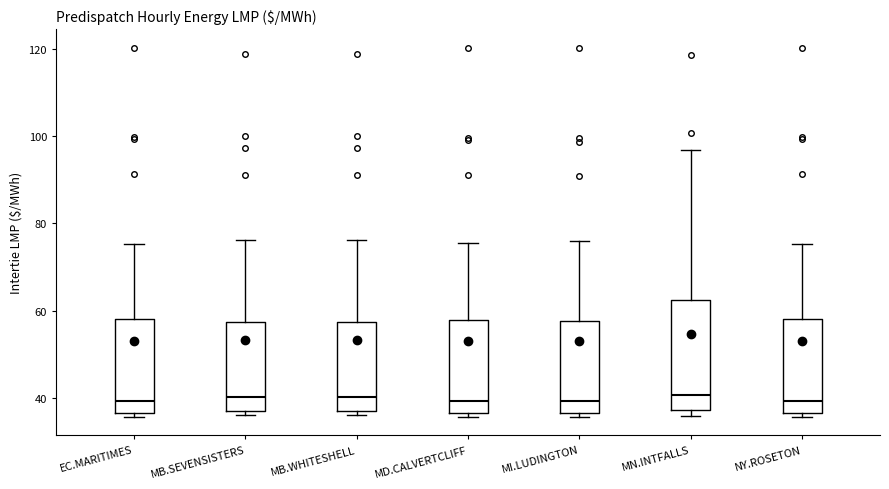

Where does the median line of the box for MB.WHITESHELL sit on the y-axis? The values are not printed on the chart, so give them approximately, as read against the axis.

40